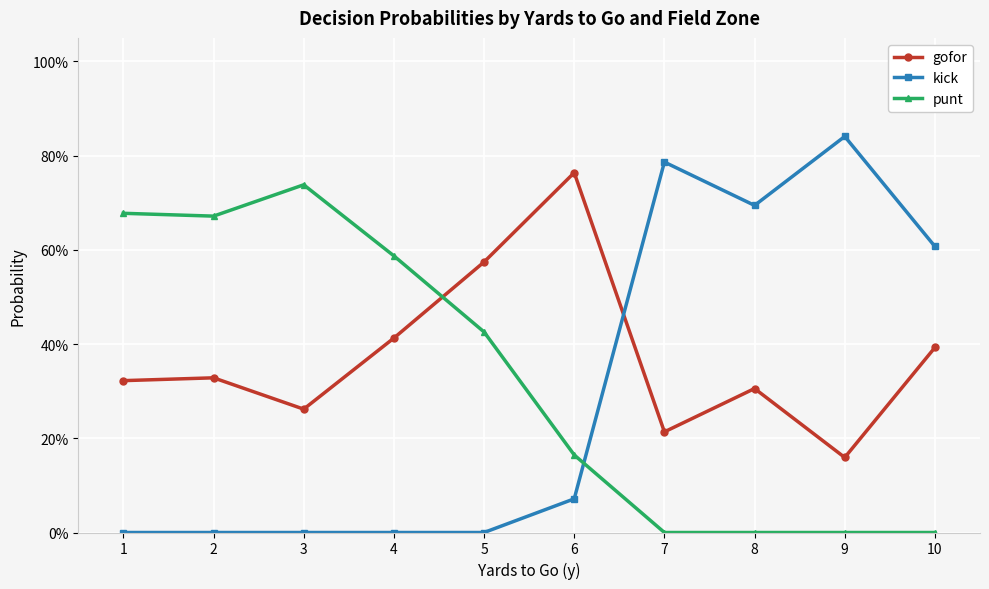

Which category has the highest value in the punt series?

3